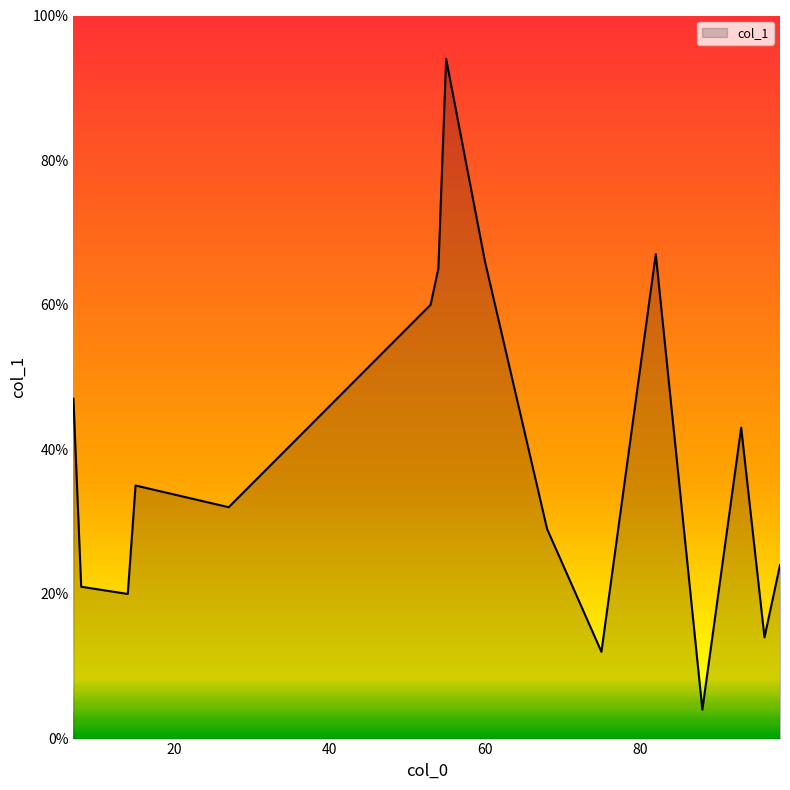

Count the number of data series in this chart.

1